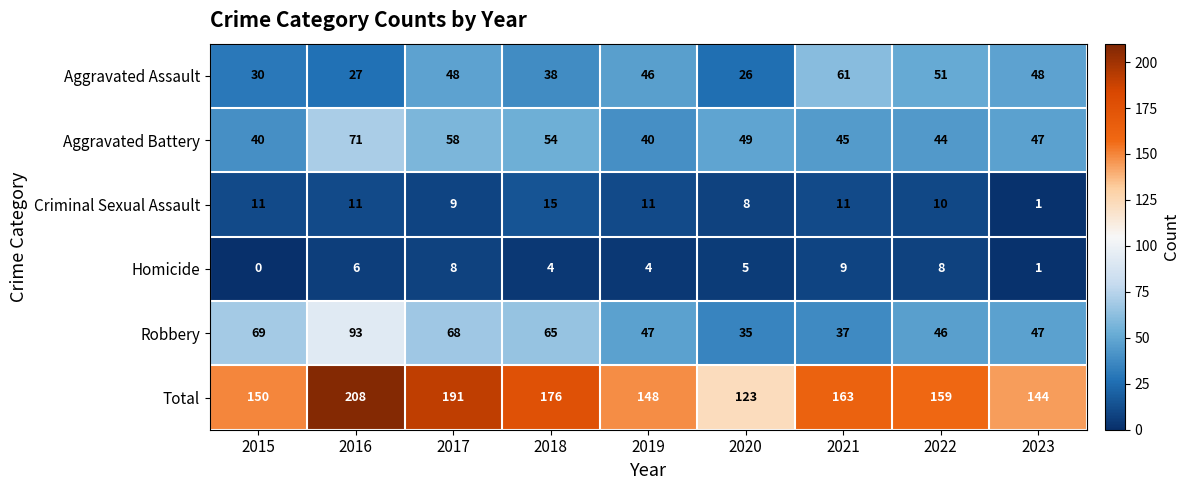

At which category is the sum across all series the highest?

2016